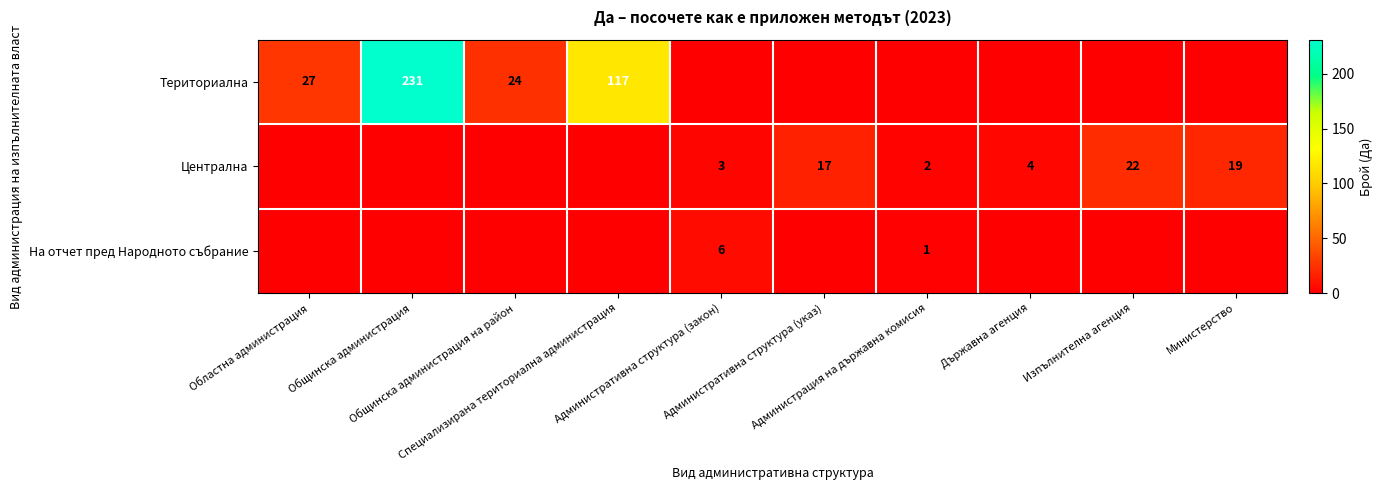

List the series in order of their peak value, highest first.

Териториална, Централна, На отчет пред Народното събрание